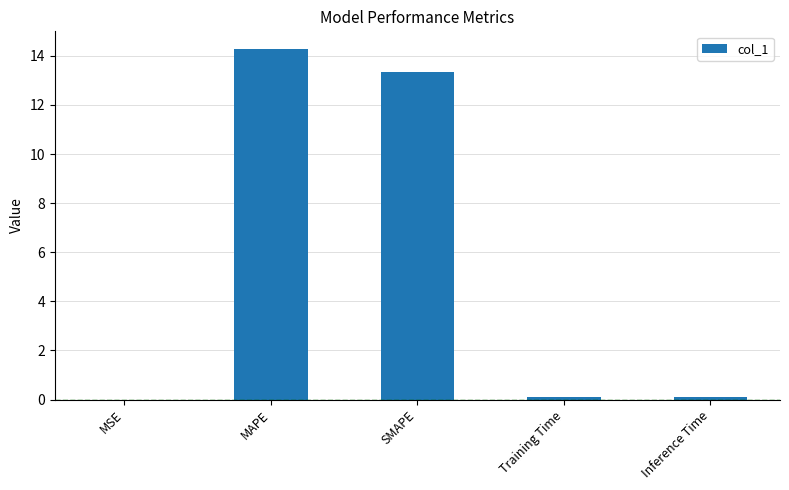

Which has a higher value, Training Time or MAPE?

MAPE